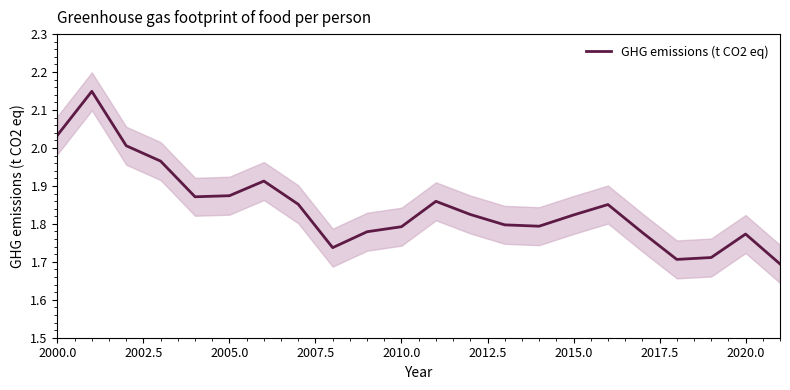

Does the chart have visible grid lines?

No